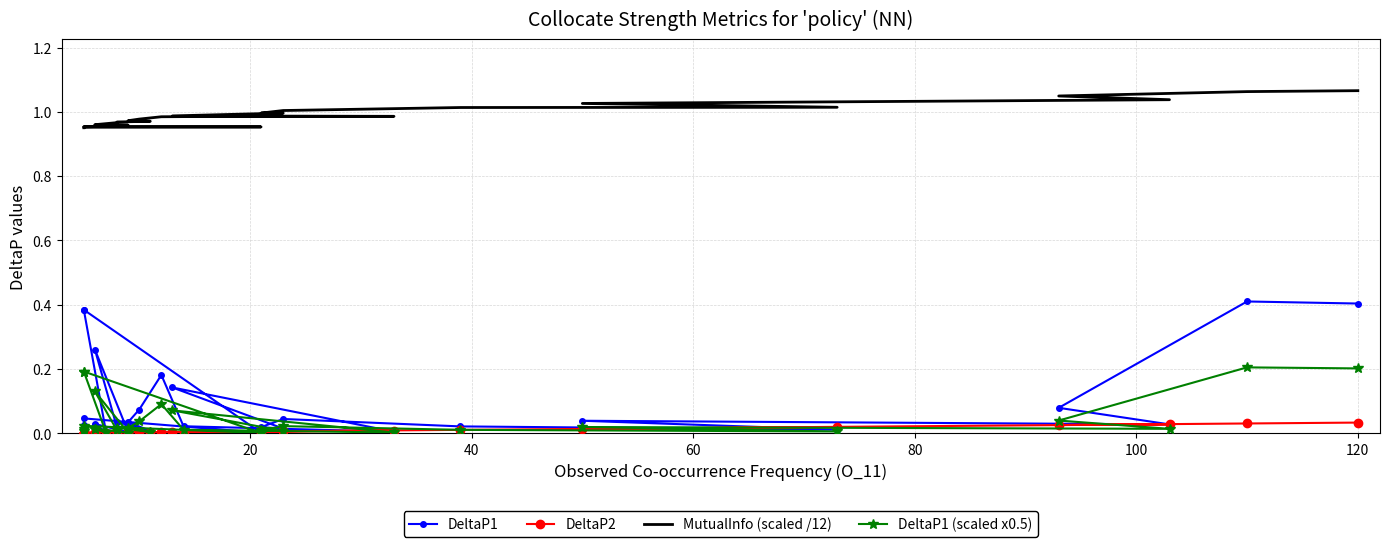

How many lines are shown in the chart?

4